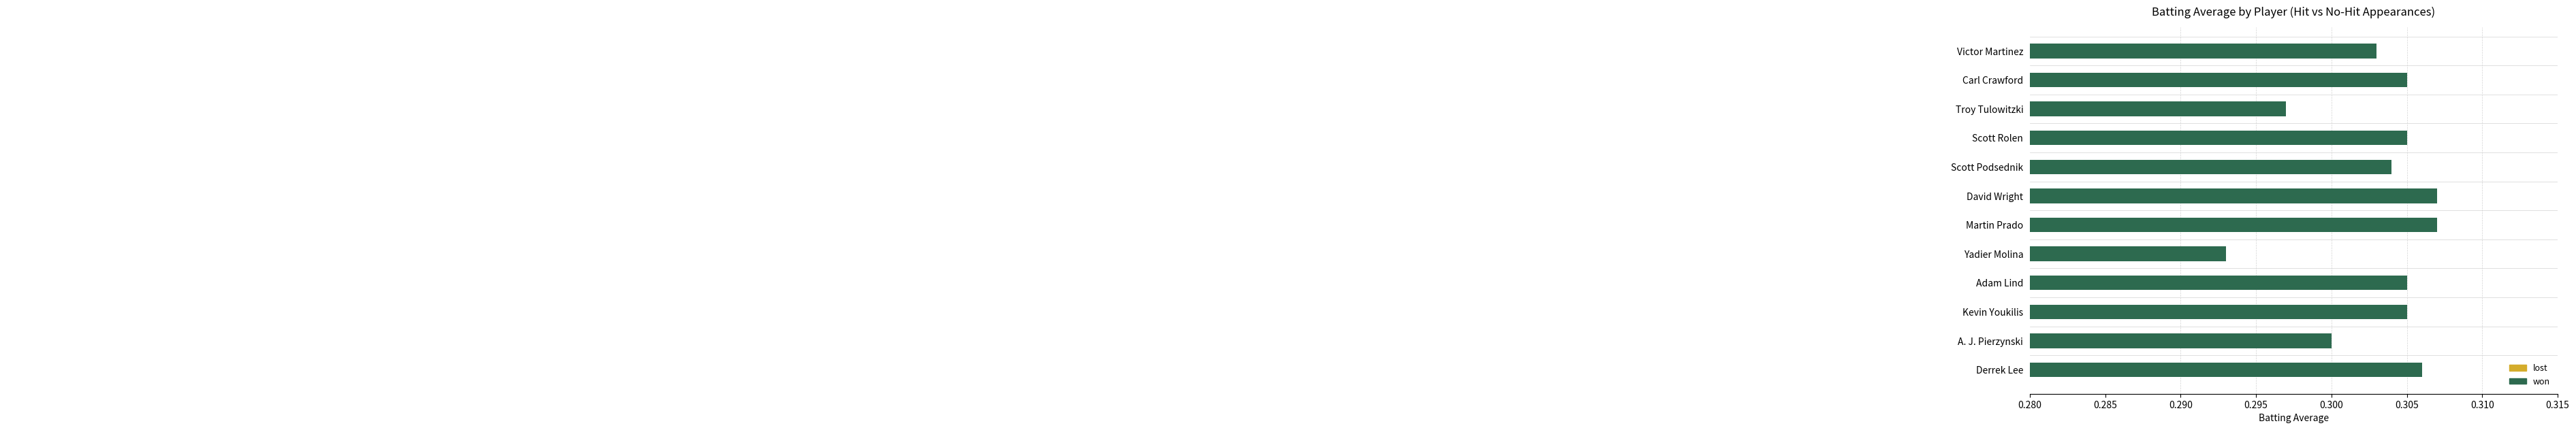

Which series has the largest total across all categories?

won